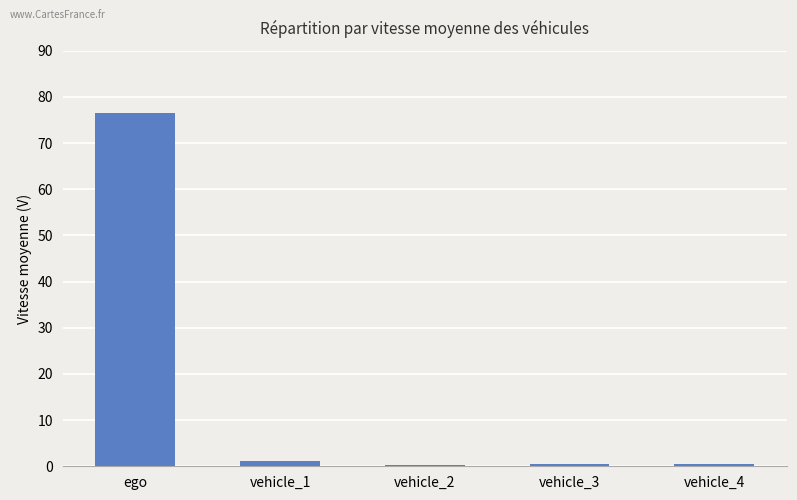

The chart shows a value of 0.4 at vehicle_4. True or false?

True